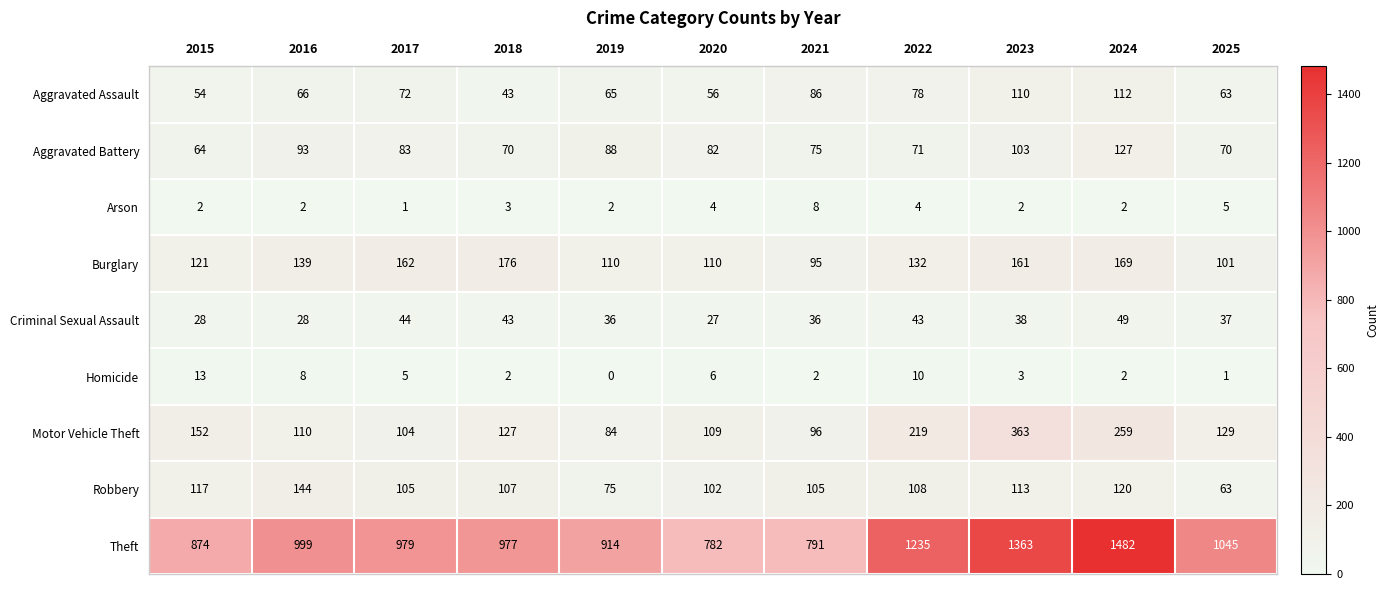

What is the difference between the maximum and minimum values in the Motor Vehicle Theft series?

279